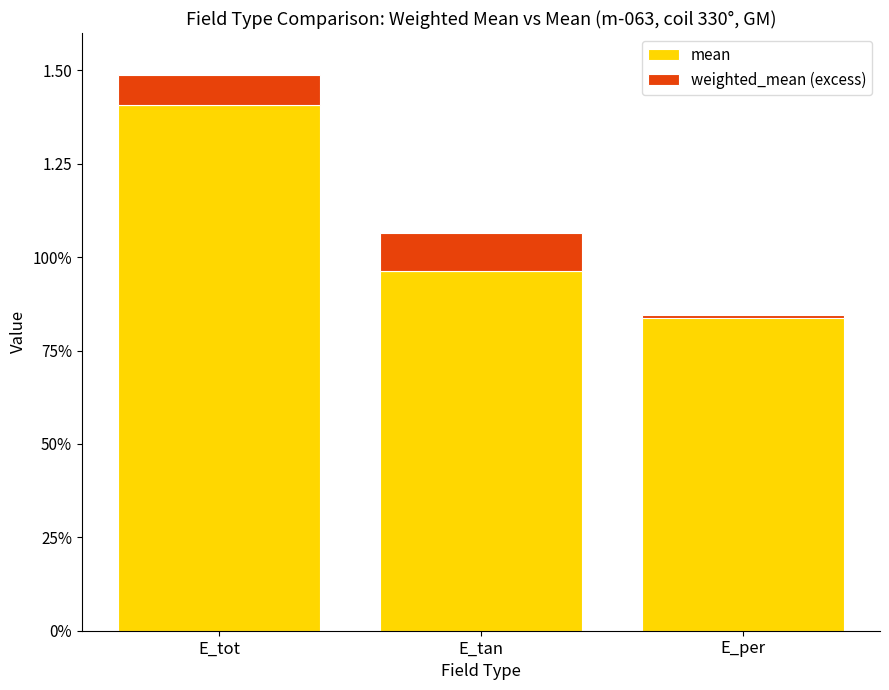

What is the label of the 2nd bar from the right?

E_tan